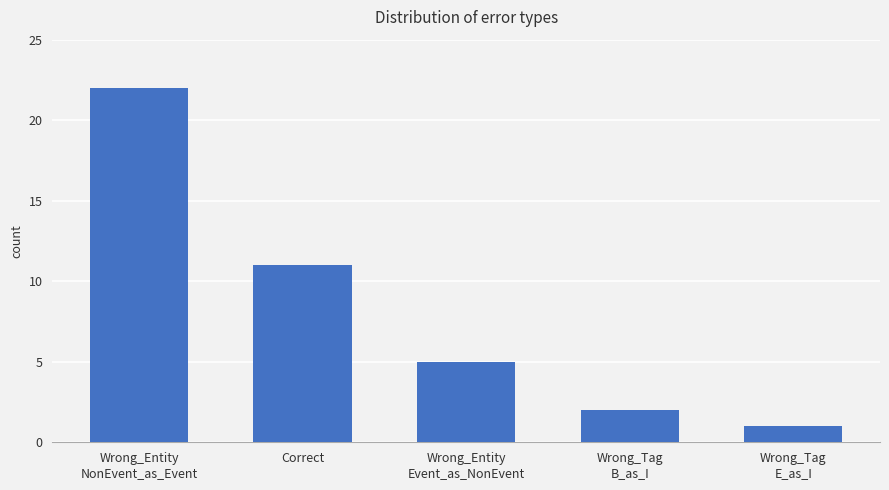

What is the label of the 3rd bar from the right?

Wrong_Entity
Event_as_NonEvent